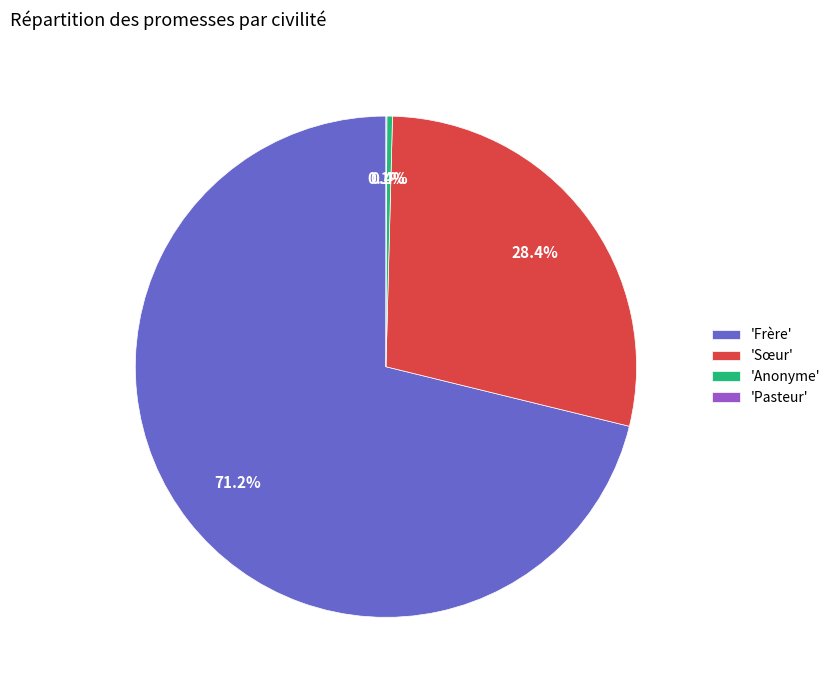

What is the total percentage of 'Anonyme' and 'Sœur'?

28.8%